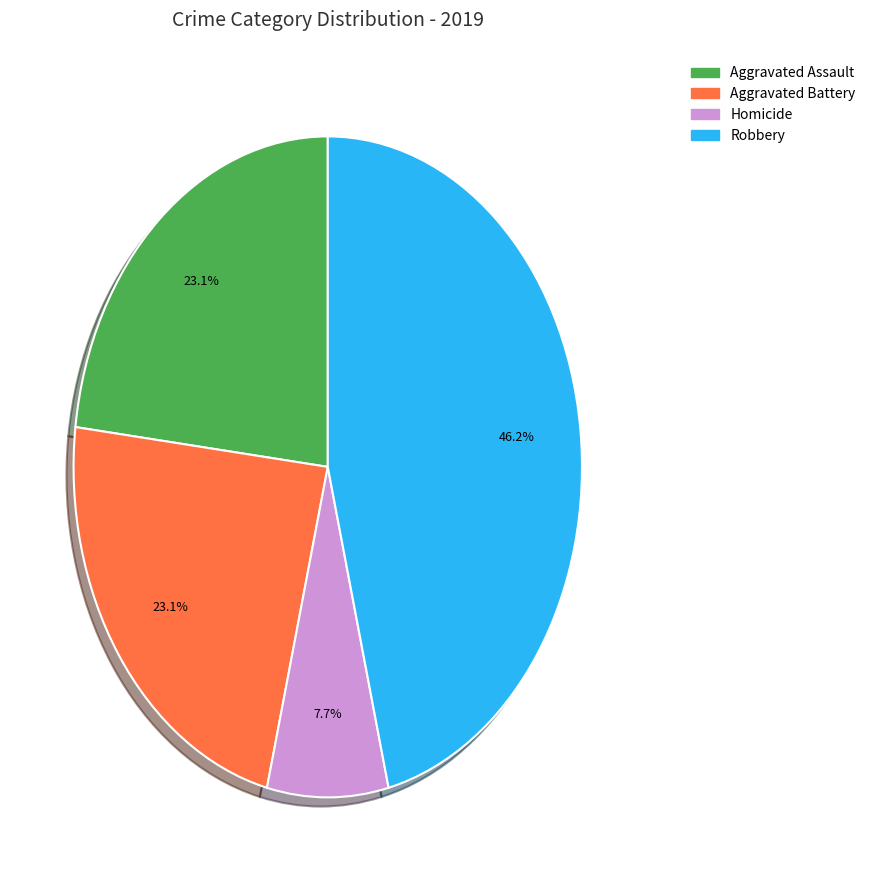

Is Robbery the majority of the pie?

No